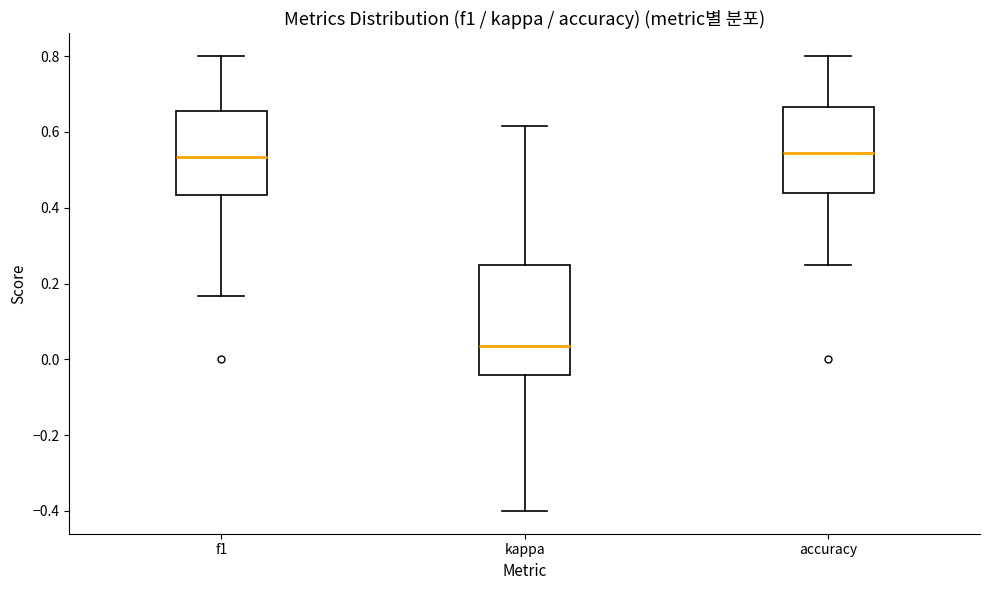

Reading left to right, transcribe this box plot: for each box, give where its median line is, the range the box spans, and where its two whiskers end, as read against the y-axis. The values are not printed on the chart, so give them approximately, as read against the axis.

f1: median 0.54, box 0.44 to 0.66, whiskers 0.16 to 0.80
kappa: median 0.04, box -0.04 to 0.26, whiskers -0.40 to 0.62
accuracy: median 0.54, box 0.44 to 0.66, whiskers 0.26 to 0.80